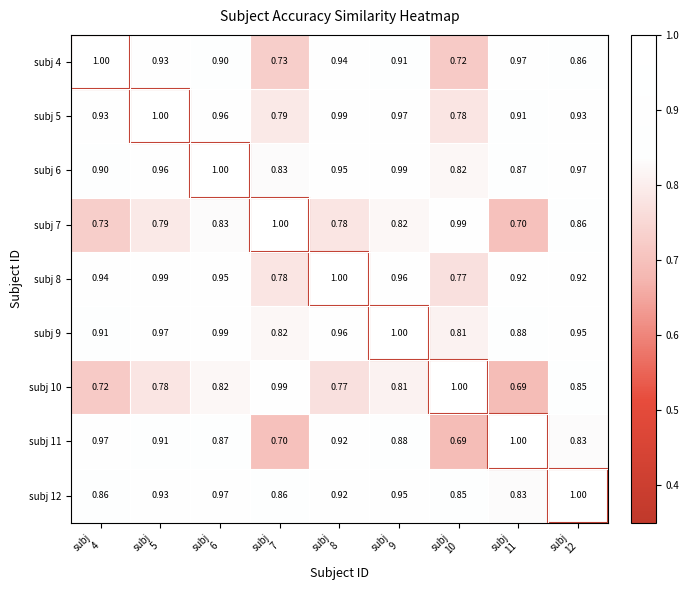

How many distinct data groups are displayed?

9